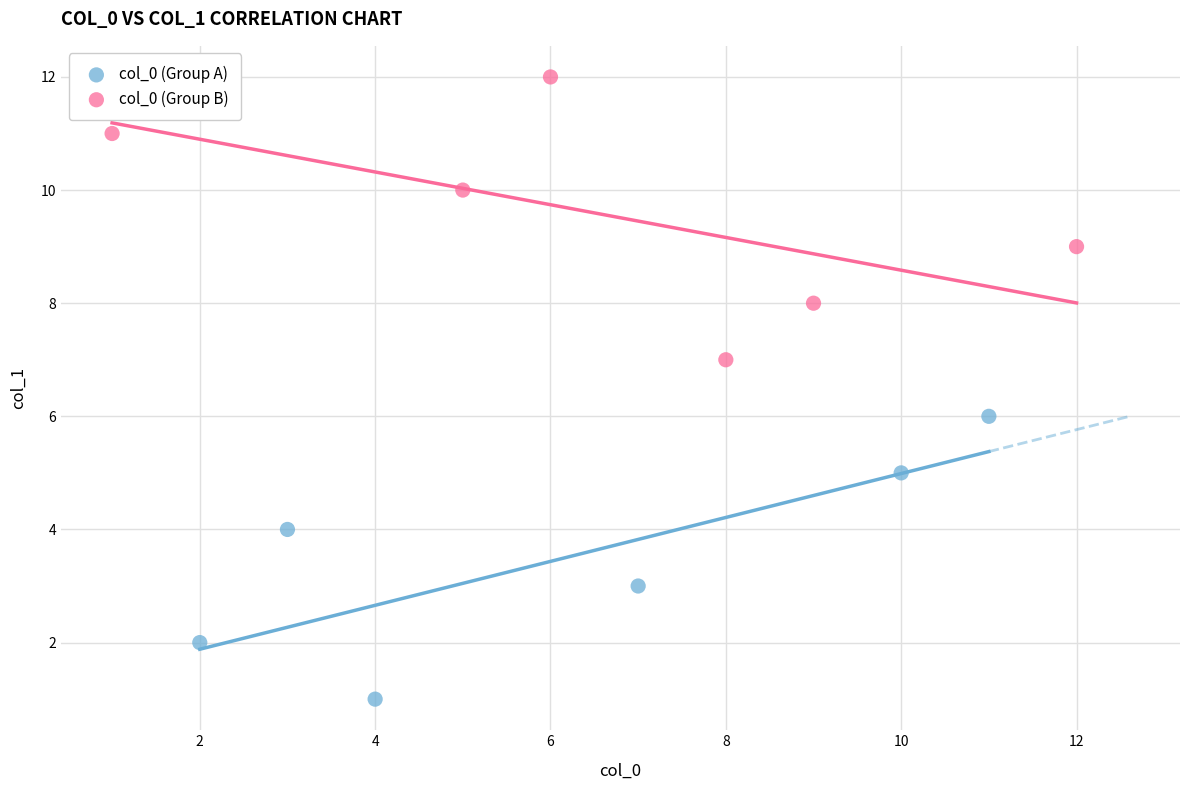

Which series reaches the maximum Y coordinate?

col_0 (Group B)